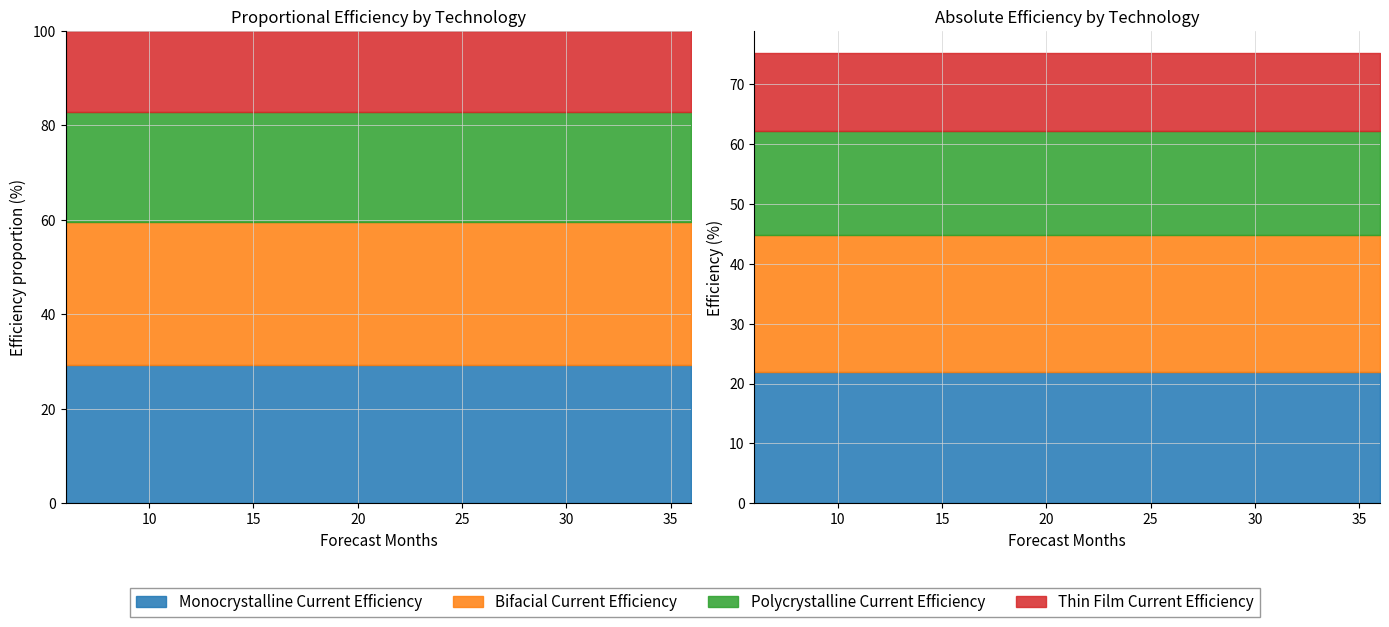

Rank the series at 36 from lowest to highest value.

Thin Film Current Efficiency, Polycrystalline Current Efficiency, Monocrystalline Current Efficiency, Bifacial Current Efficiency